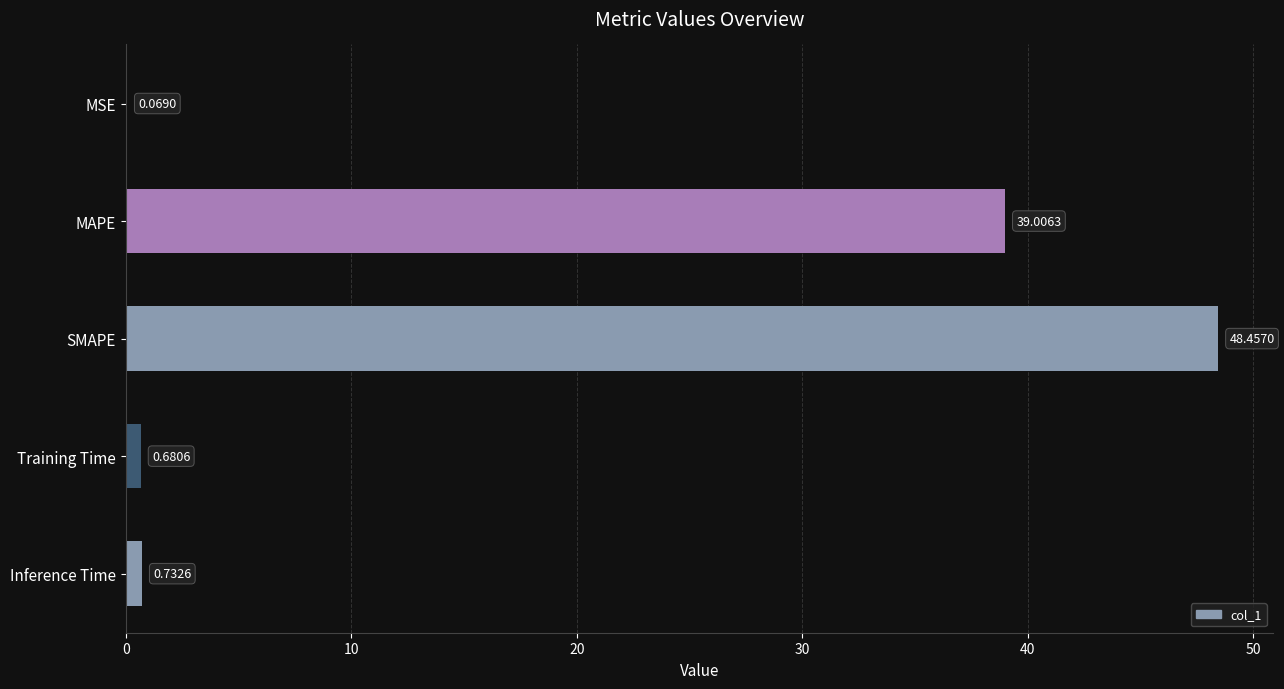

Where is the data nearest to the value 24?

MAPE